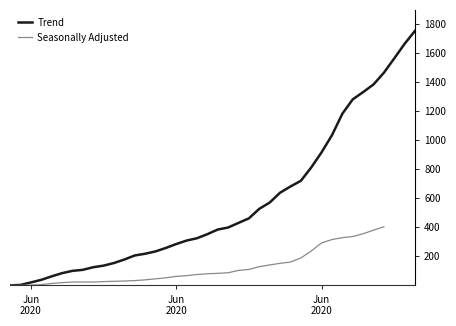

What is the change in value from 2020-06-12 to 2020-06-14?

+28